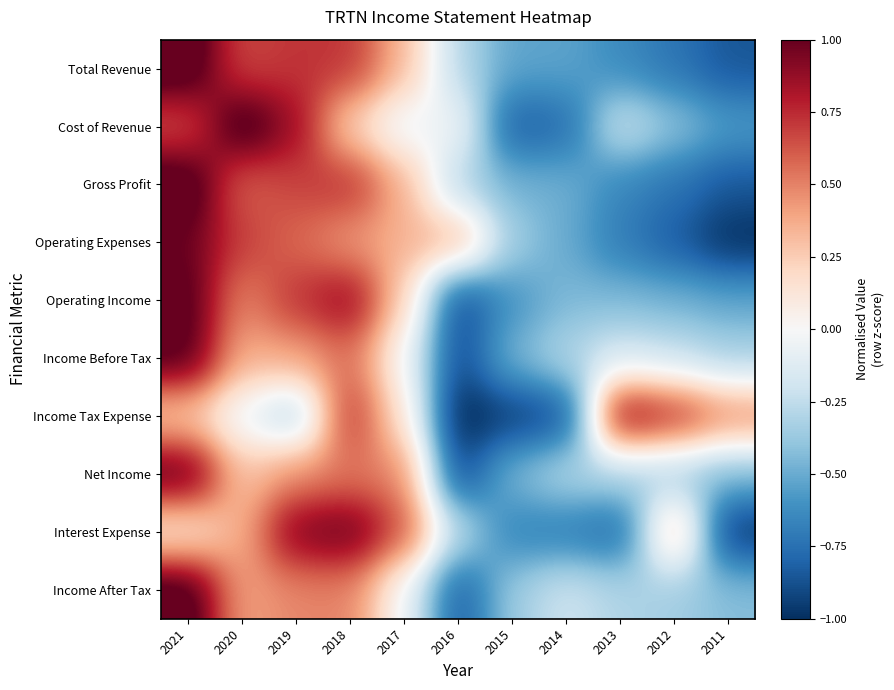

At 2013, list the series in order from largest to smallest.

Income Tax Expense, Income Before Tax, Cost of Revenue, Income After Tax, Net Income, Operating Income, Total Revenue, Gross Profit, Operating Expenses, Interest Expense